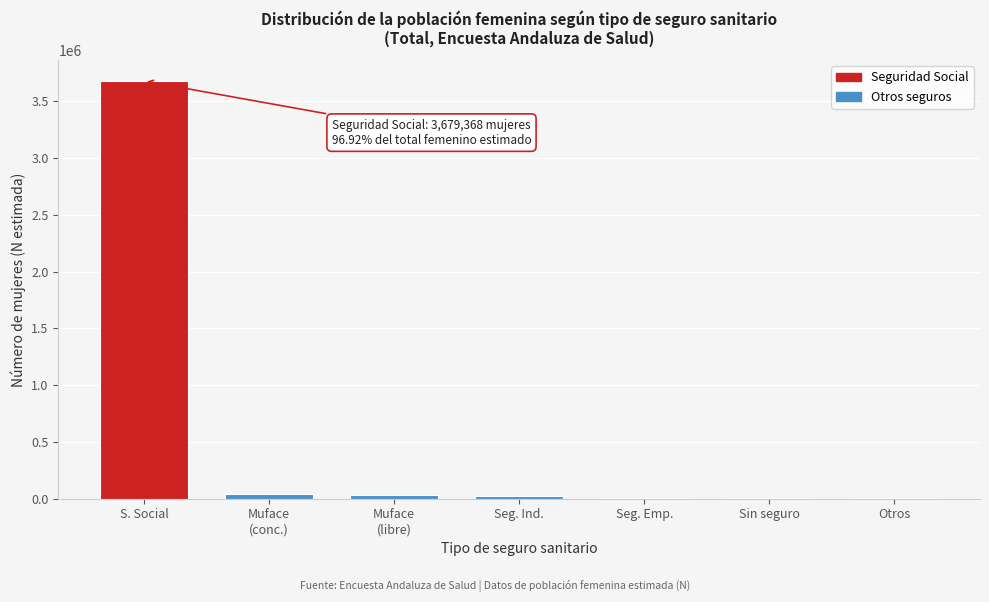

Which has a higher value, S. Social or Sin seguro?

S. Social